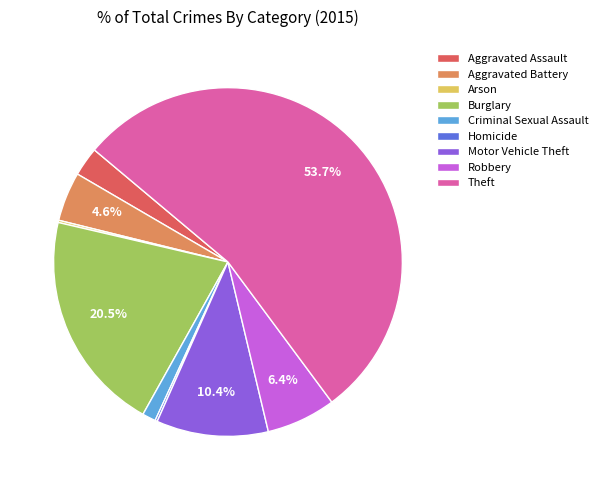

Is there a majority slice in this chart?

Yes